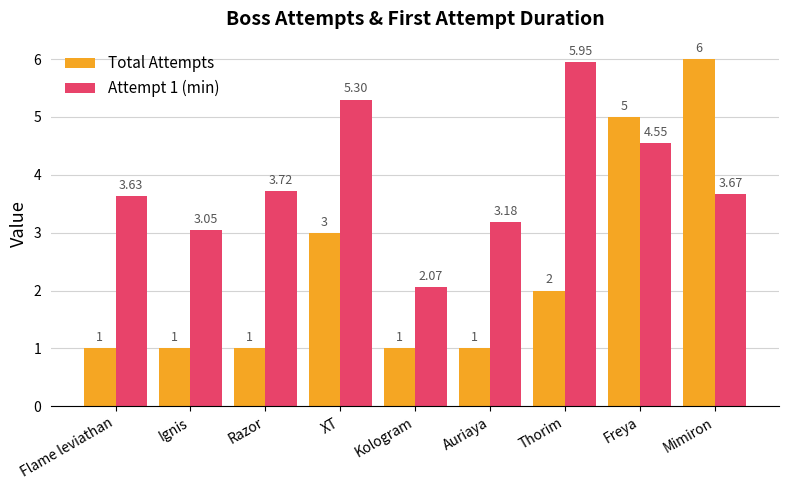

Which series has the largest range (max minus min)?

Total Attempts